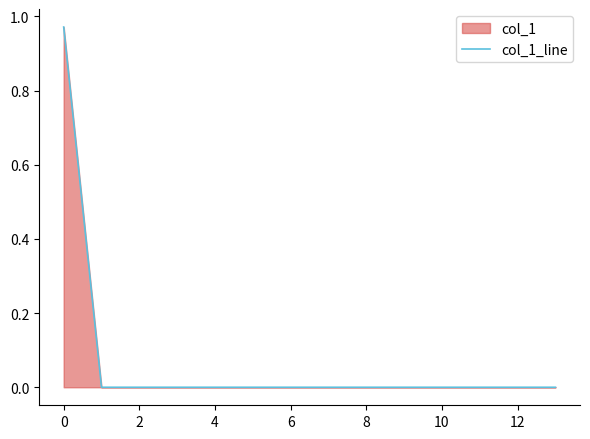

True or false: the data shows -0.6 at 4.

False